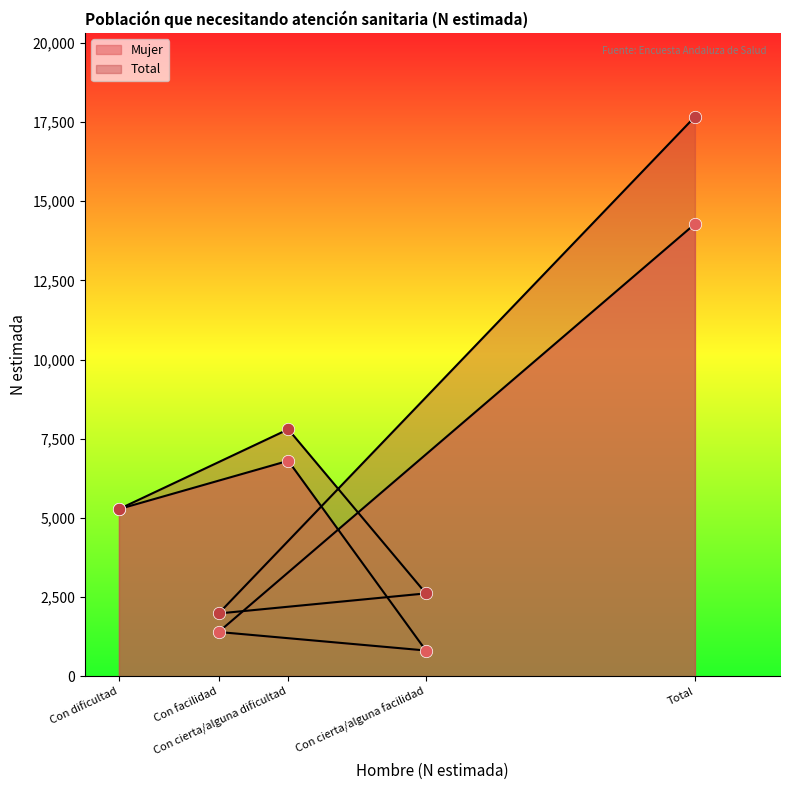

At which category is the sum across all series the highest?

Total